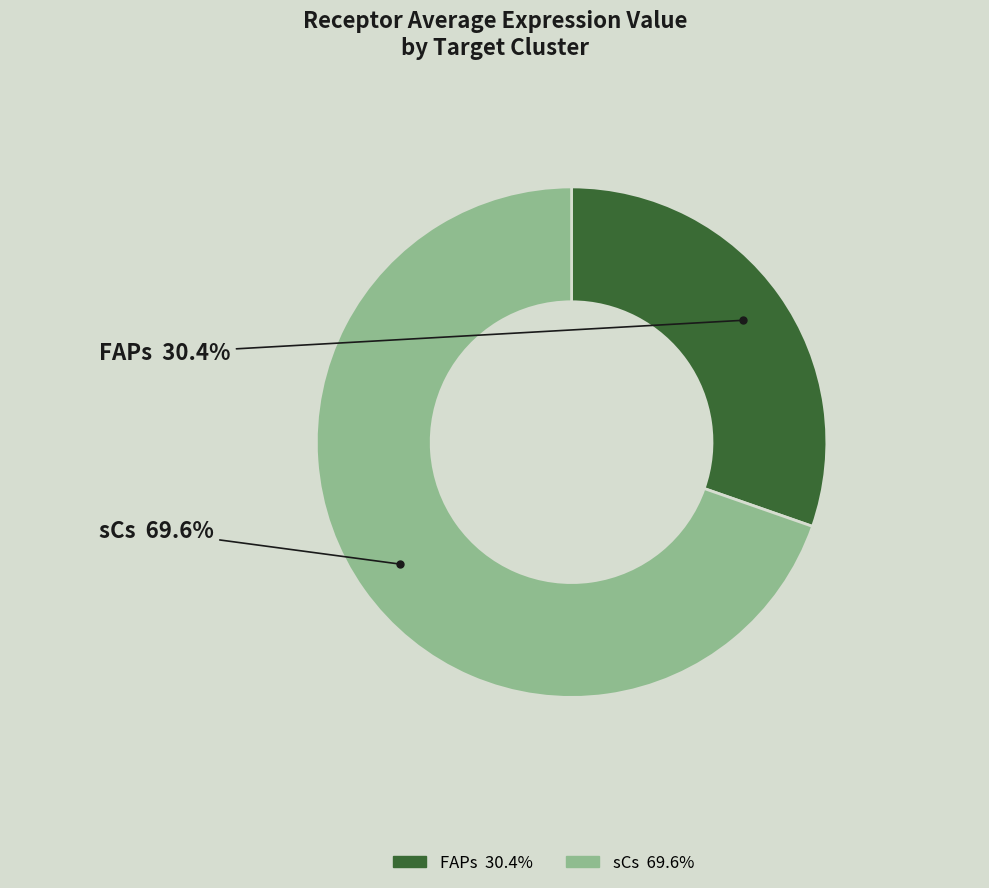

What percentage is the sCs slice, to the nearest percent?

70%